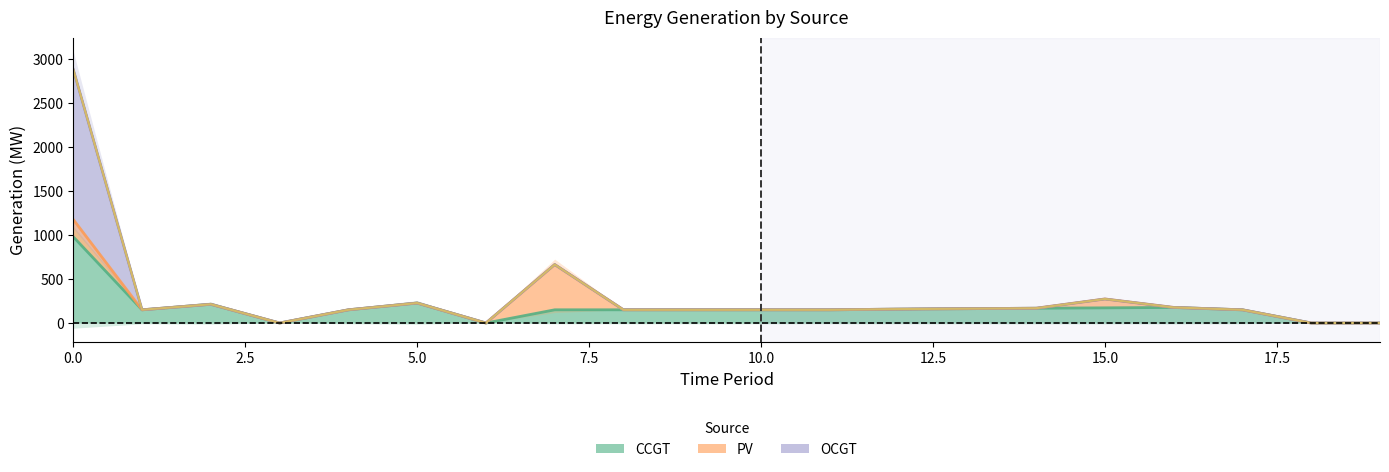

Which series changed the most between 10.0 and 10?

CCGT